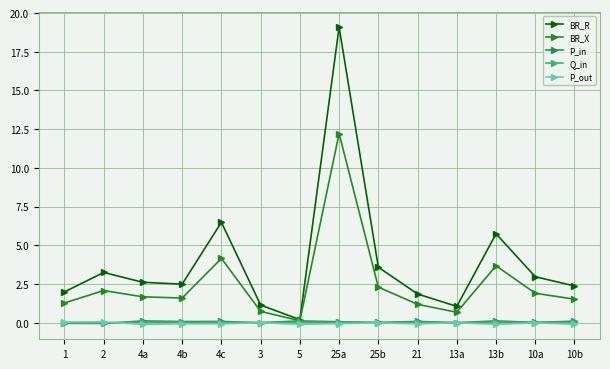

What are all the series names shown in the legend?

BR_R, BR_X, P_in, Q_in, P_out